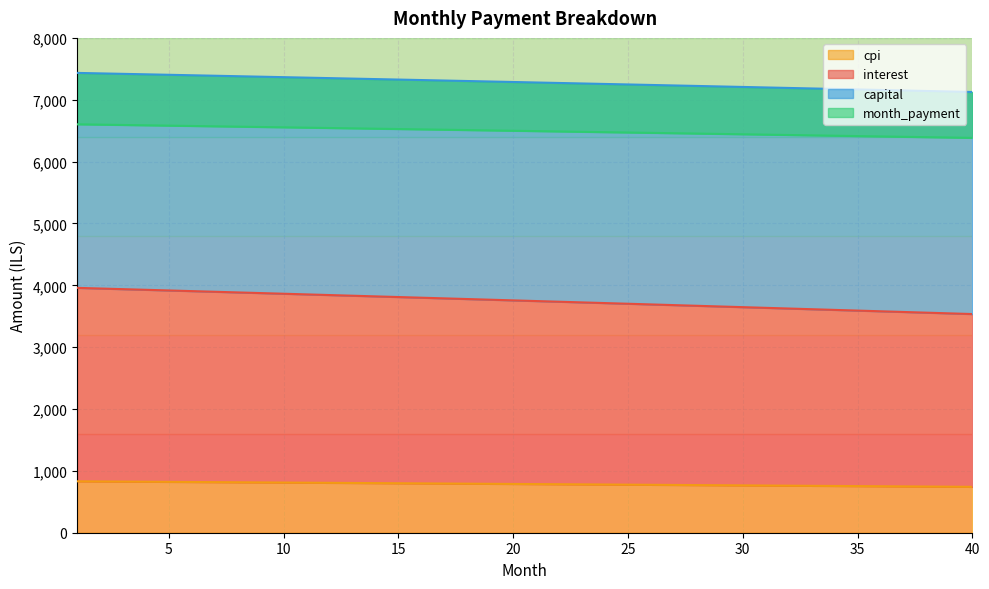

Between 8 and 14, which series saw the biggest shift?

interest